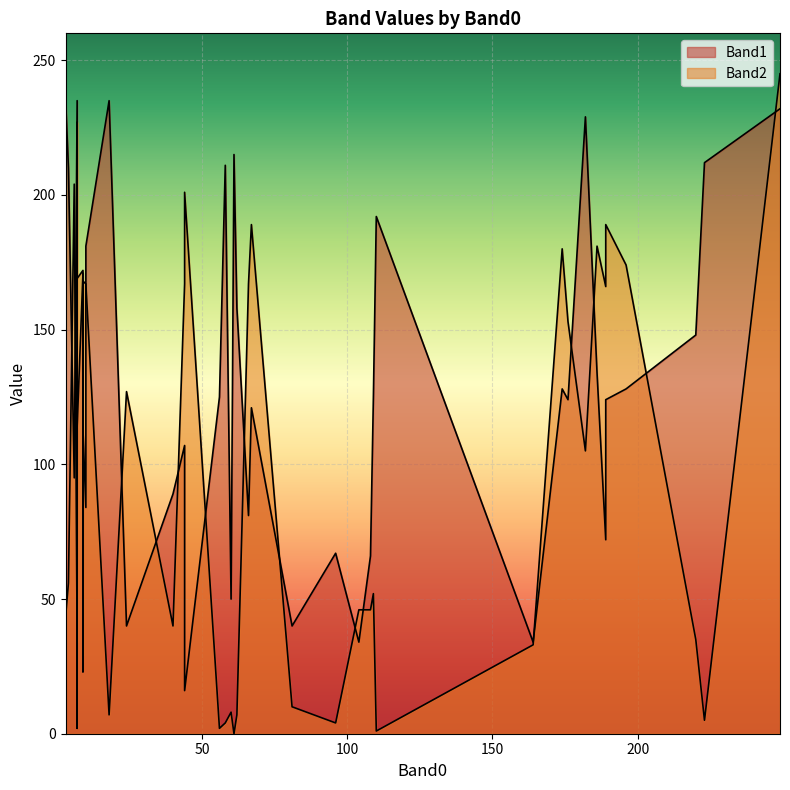

True or false: Band1 and Band2 cross at least once.

True